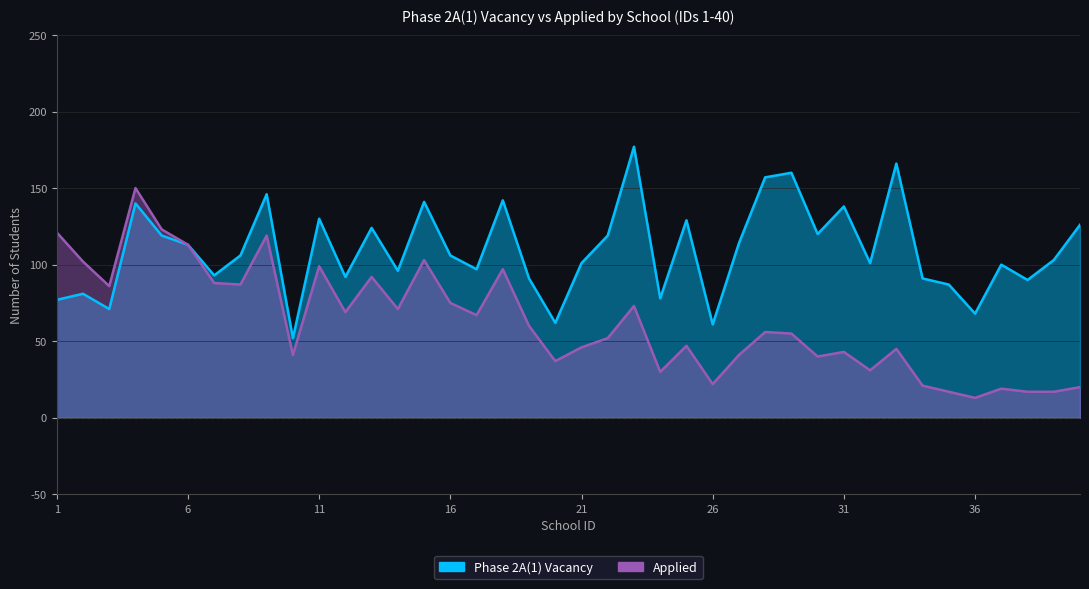

What is the smallest value displayed?

13